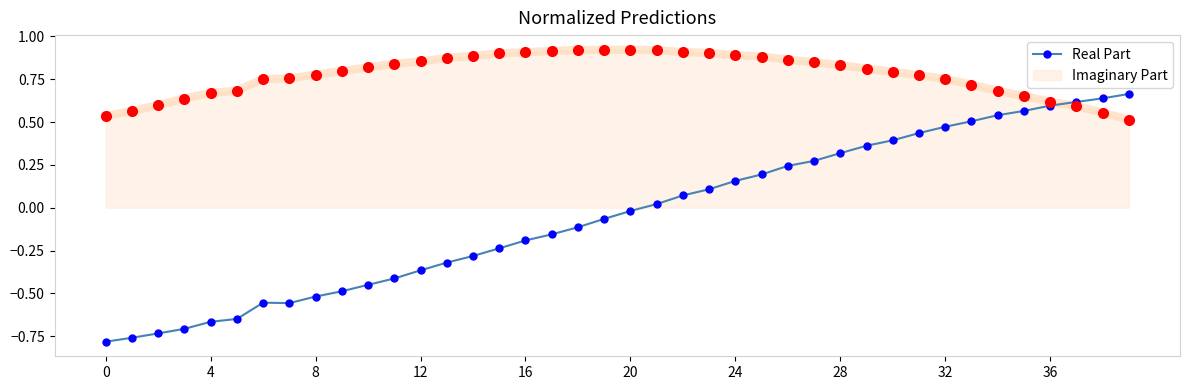

Which series ends up on top after the final intersection of Real Part and Imaginary Part?

Real Part